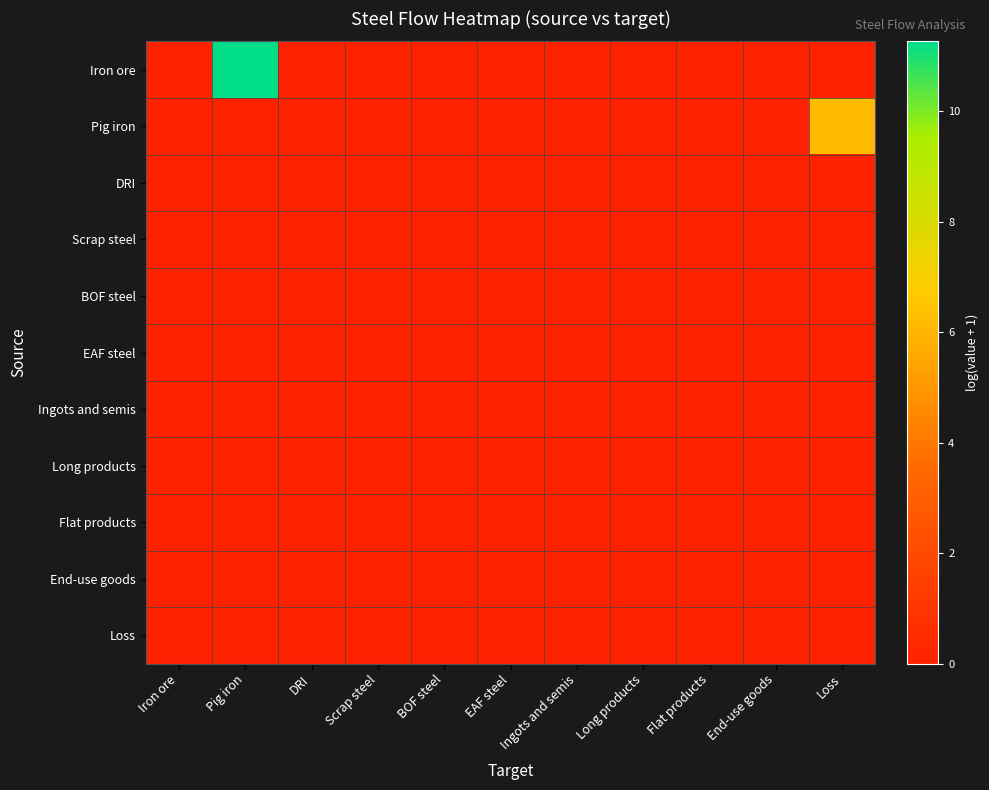

At DRI, list the series in order from largest to smallest.

Iron ore, Pig iron, DRI, Scrap steel, BOF steel, EAF steel, Ingots and semis, Long products, Flat products, End-use goods, Loss